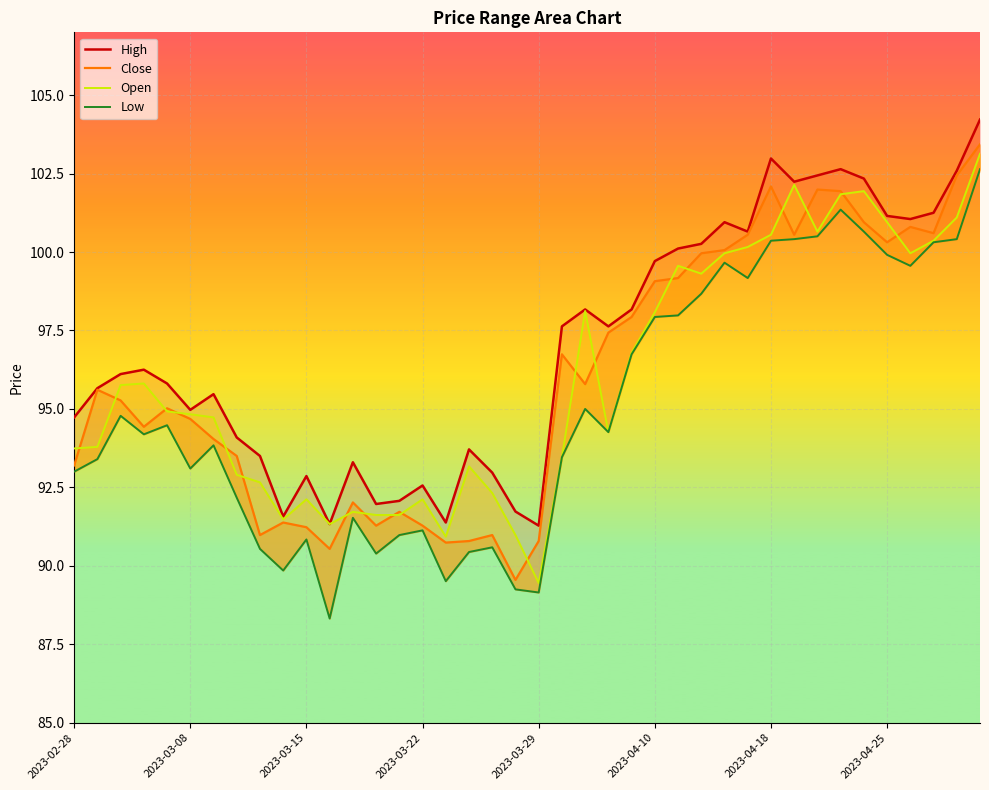

Which has a higher value, 2023-03-08 or 14?

2023-03-08